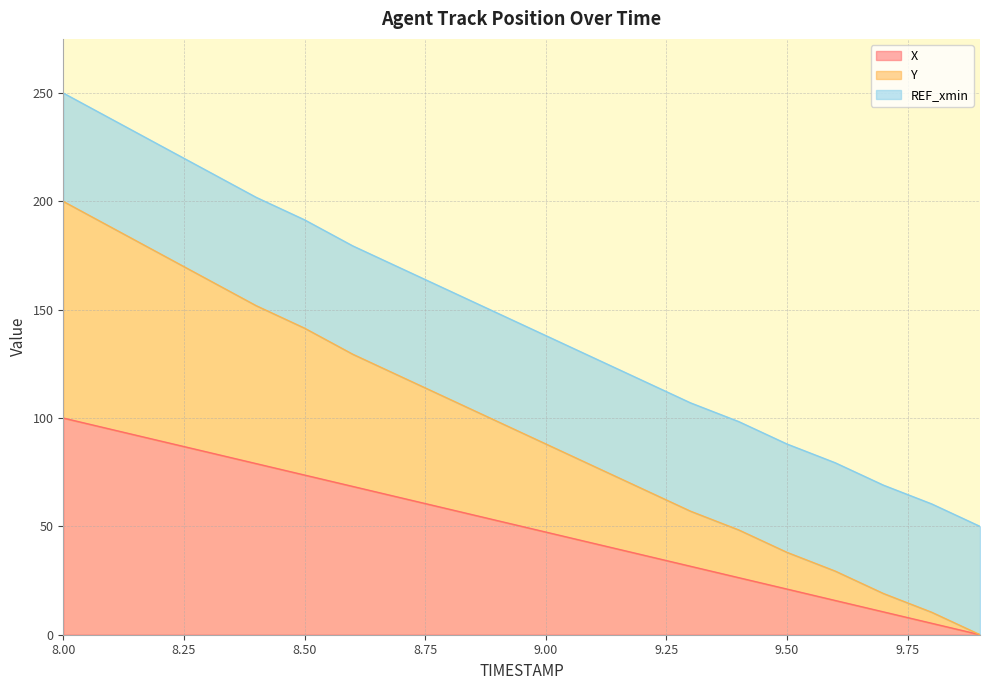

What are all the series names shown in the legend?

X, Y, REF_xmin